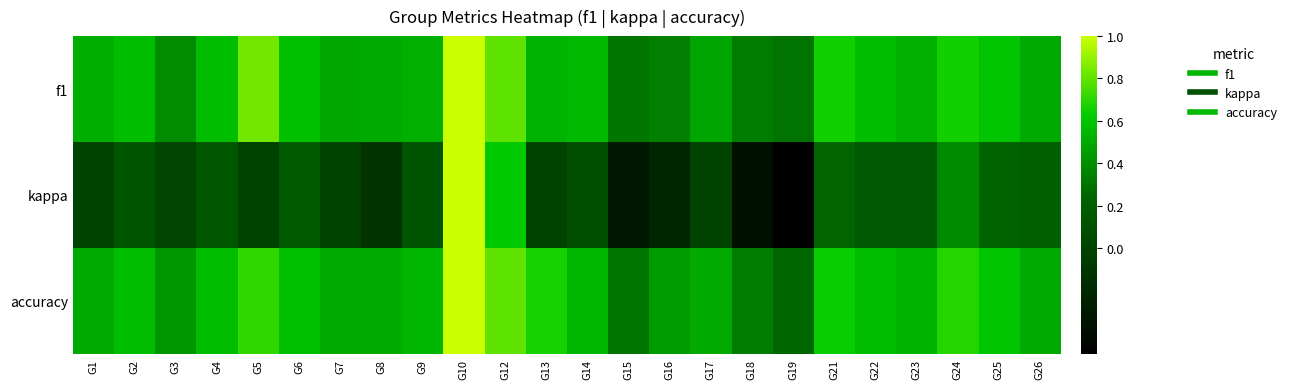

Count the number of categories in the chart.

24